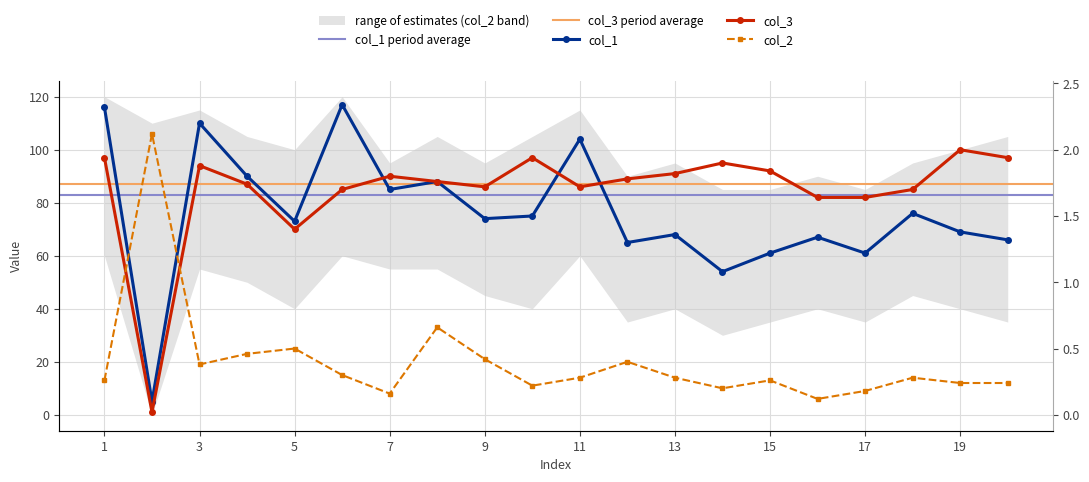

True or false: col_3 and col_2 cross at least once.

True